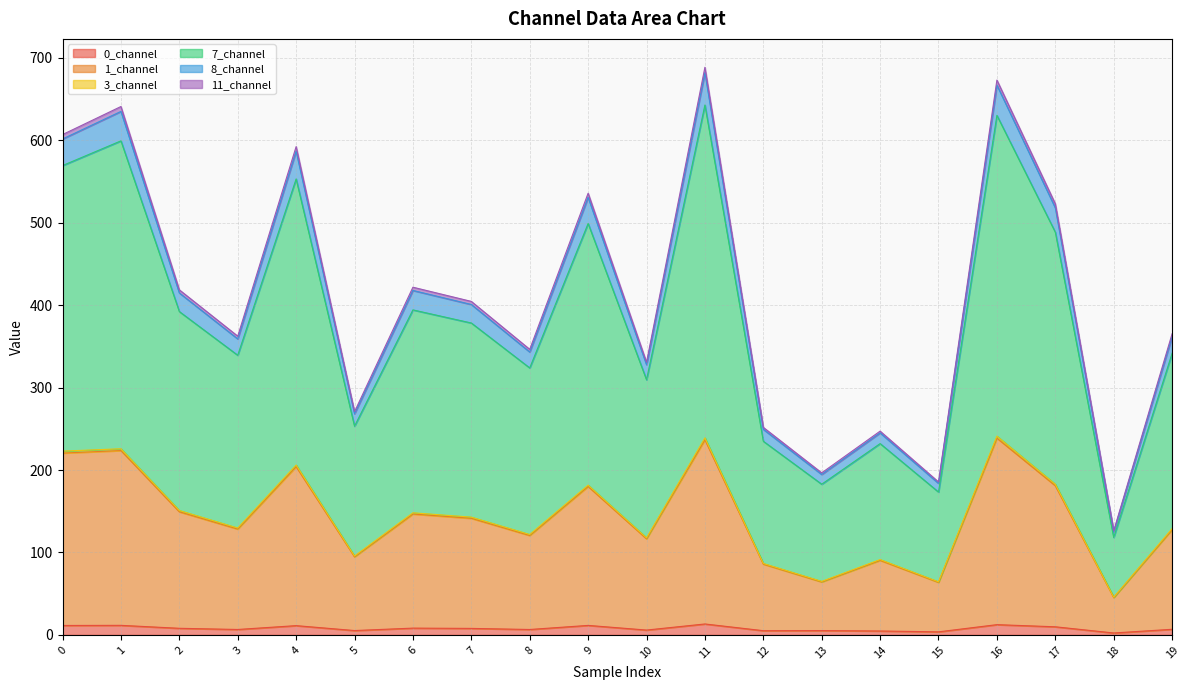

Is the value of 3_channel at 17 greater than the value of 0_channel at 15?

Yes